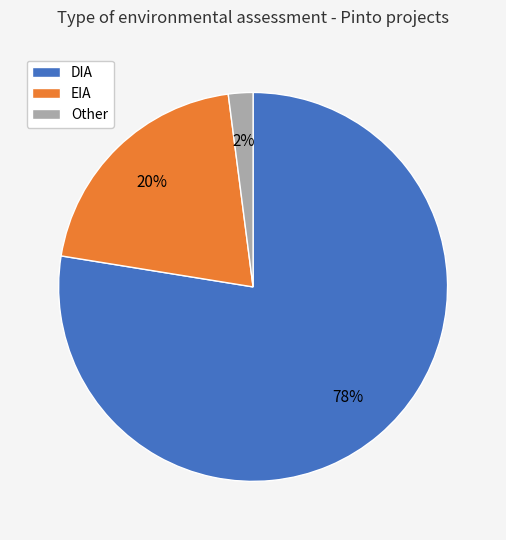

How many segments does this pie chart have?

3